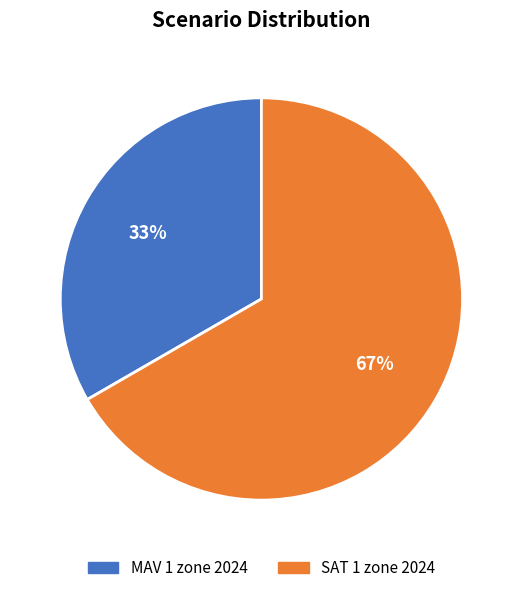

Rank the categories by value from highest to lowest.

SAT 1 zone 2024, MAV 1 zone 2024